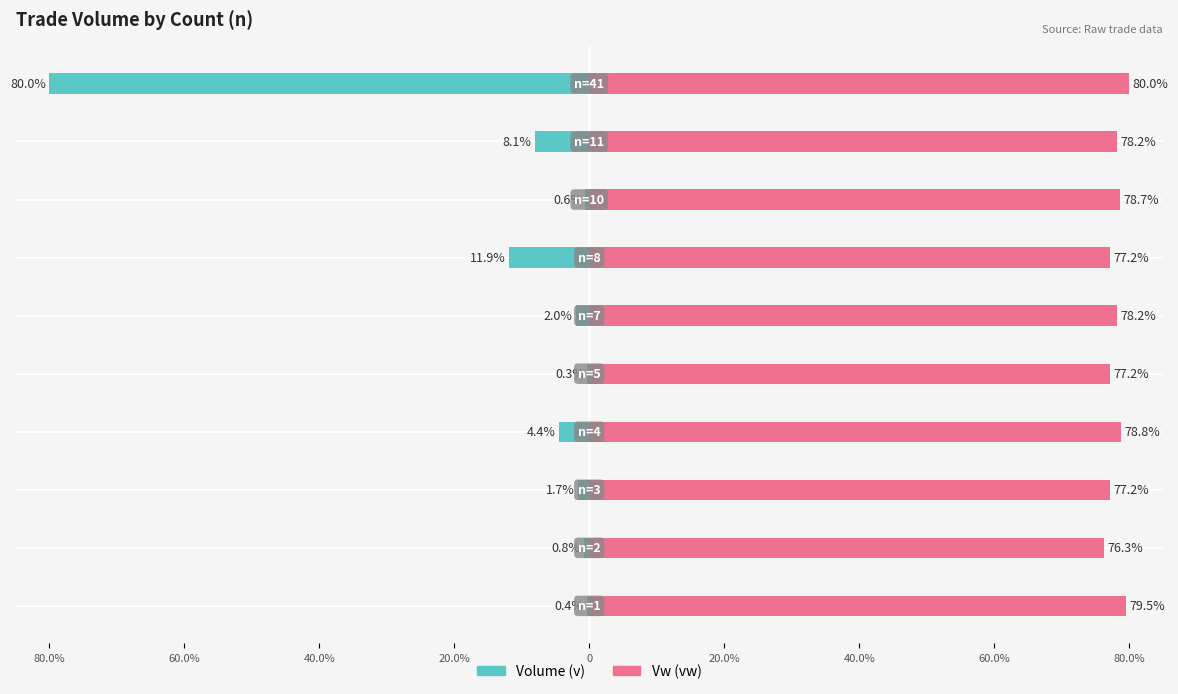

Reading left to right, what are all the values shown in this chart?

Volume (v): -0.4	-0.8	-1.7	-4.4	-0.3	-2.0	-11.9	-0.6	-8.1	-80.0
Vw (vw): 79.5	76.3	77.2	78.8	77.2	78.2	77.2	78.7	78.2	80.0